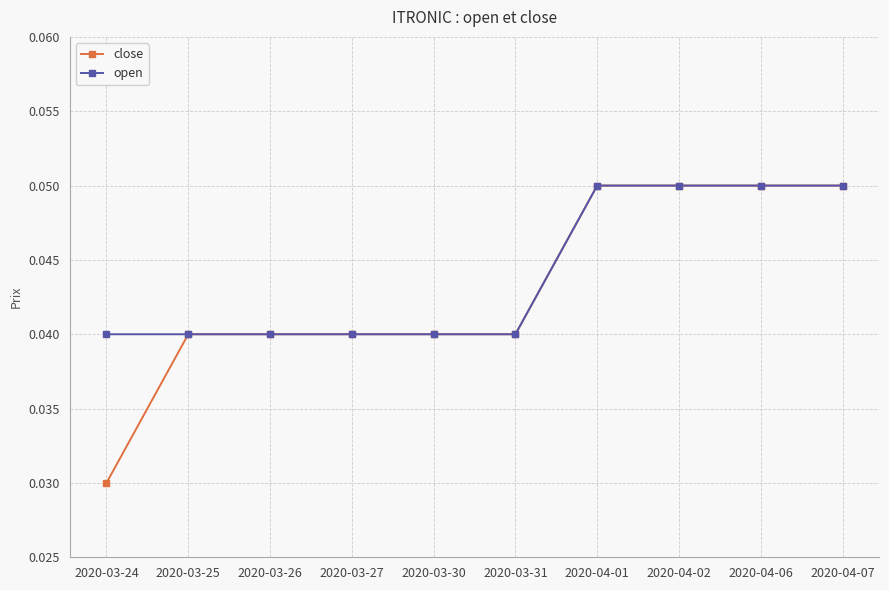

True or false: open has a value of 0.0 at 2020-04-02.

False